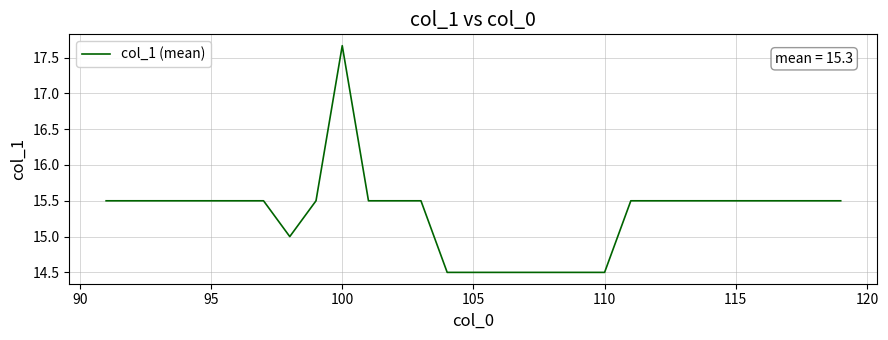

What is the maximum value shown in the chart?

17.7